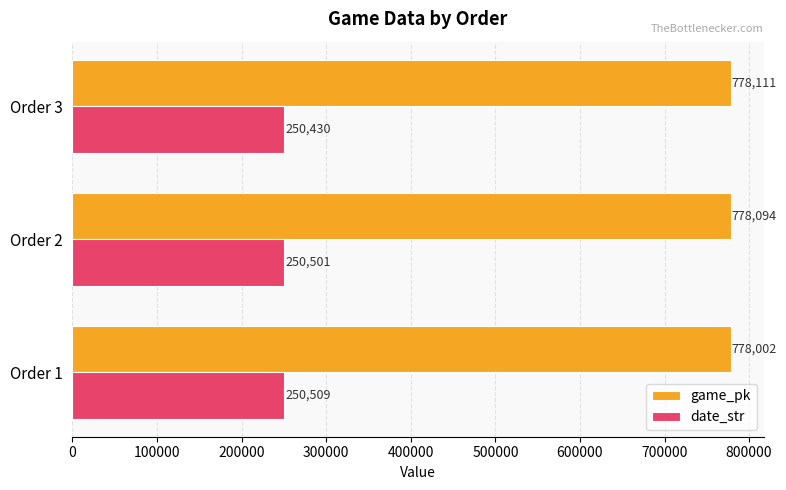

At which category is the sum across all series the highest?

Order 2